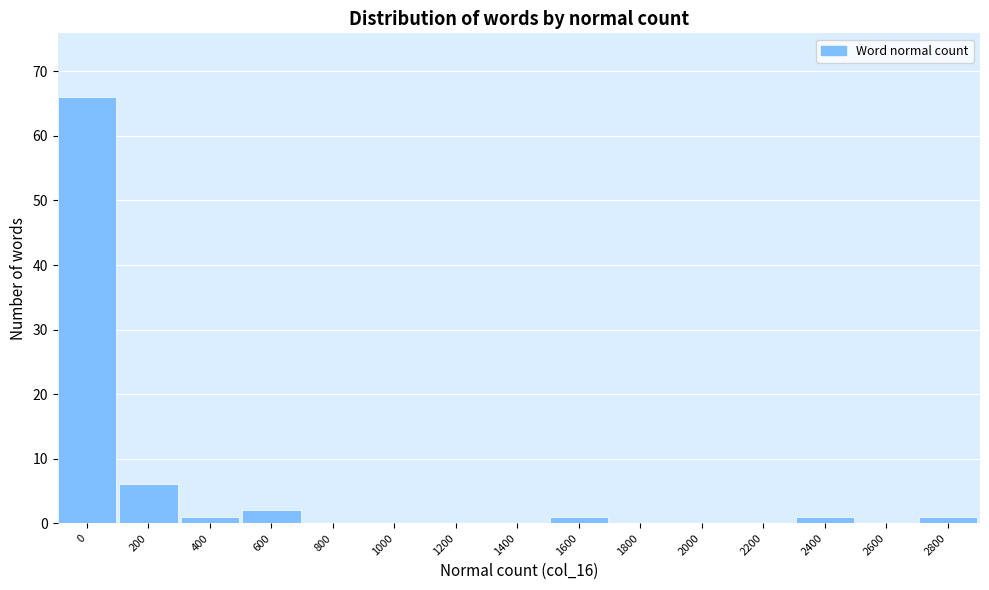

Reading left to right, extract all data points from this chart.

0=66	200=6	400=1	600=2	800=0	1000=0	1200=0	1400=0	1600=1	1800=0	2000=0	2200=0	2400=1	2600=0	2800=1